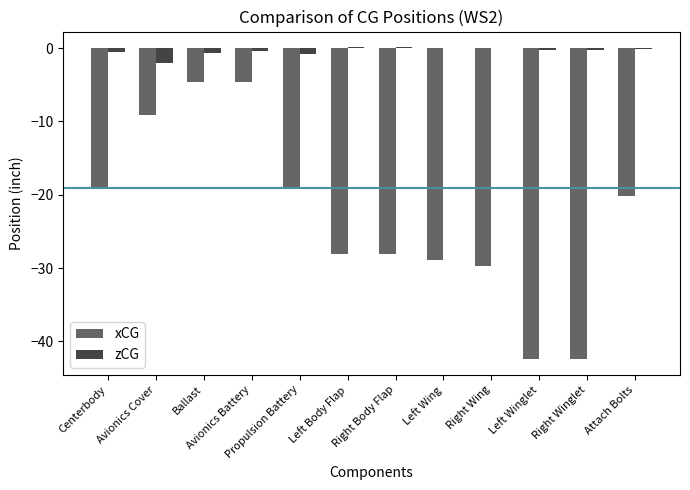

Which series has the largest total across all categories?

zCG